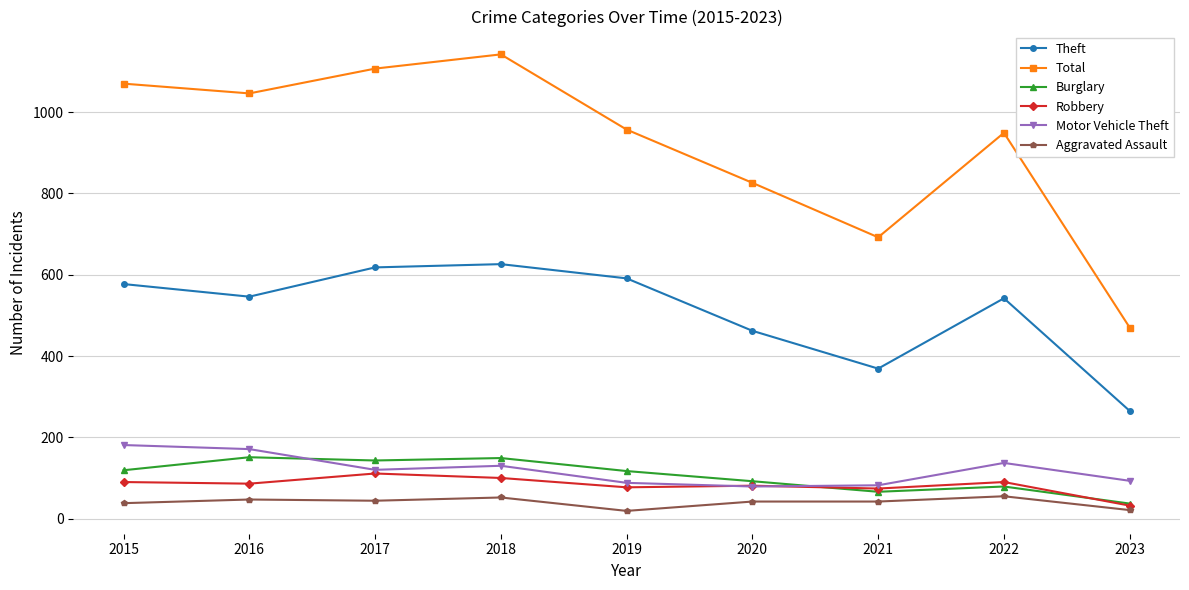

How many distinct data groups are displayed?

6